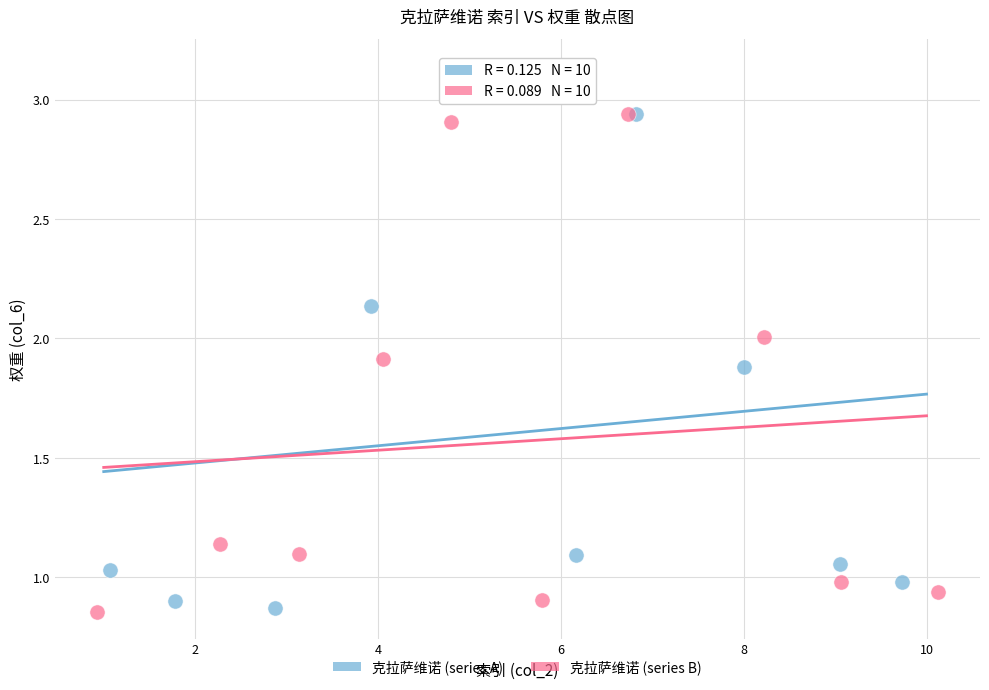

Which series contains the highest Y value?

克拉萨维诺 (series A)